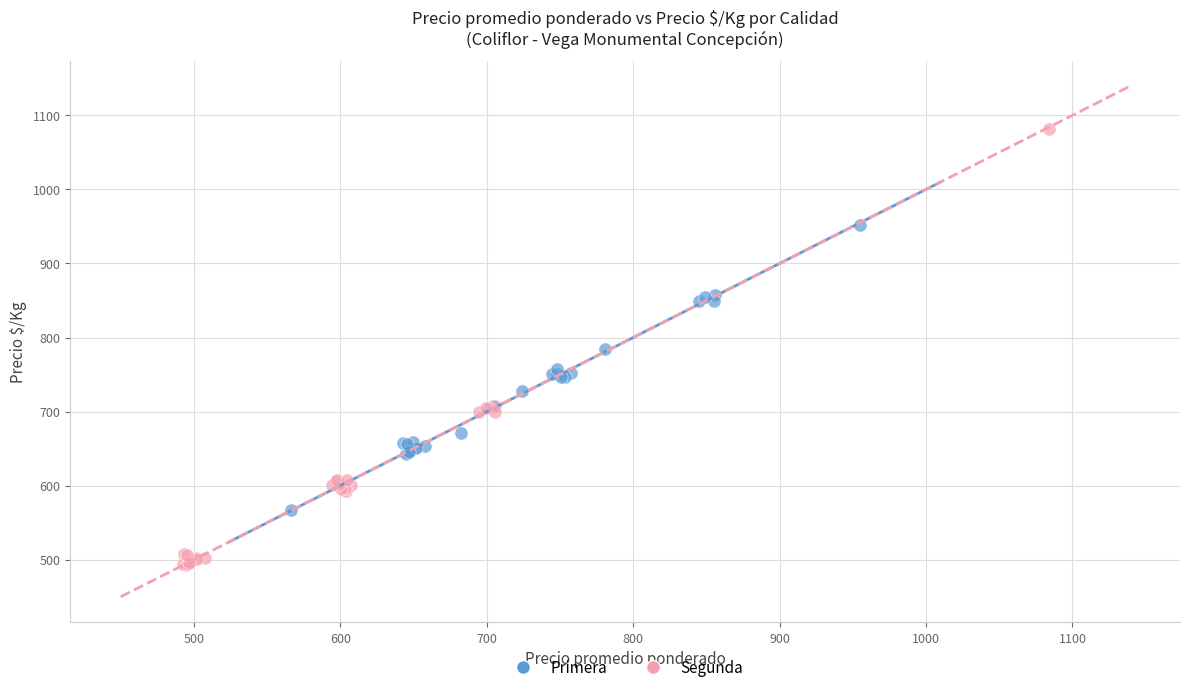

Which series has the largest Y range (max minus min)?

Segunda